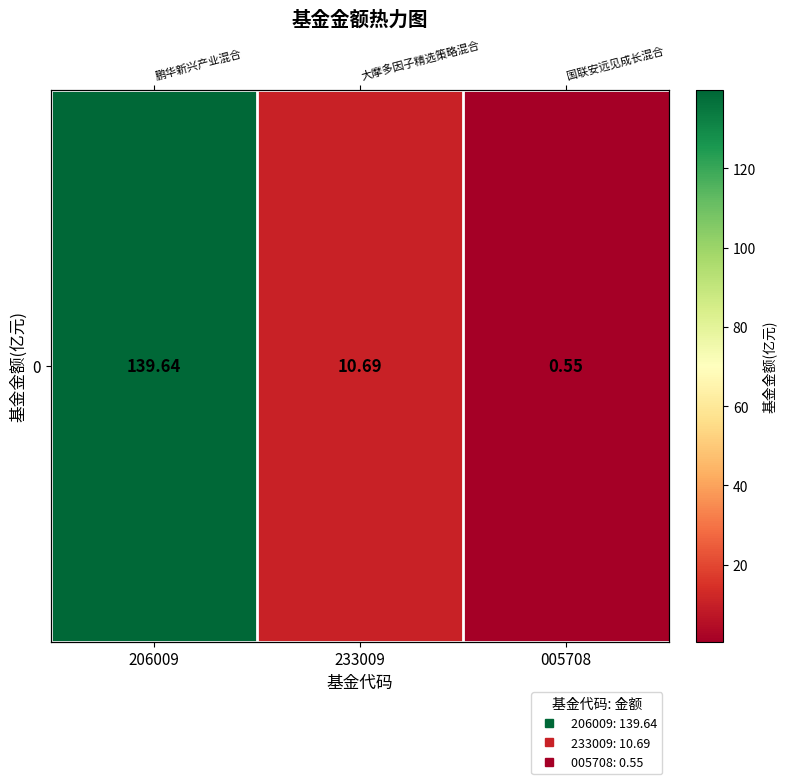

What is the difference between the maximum and minimum values?

139.1